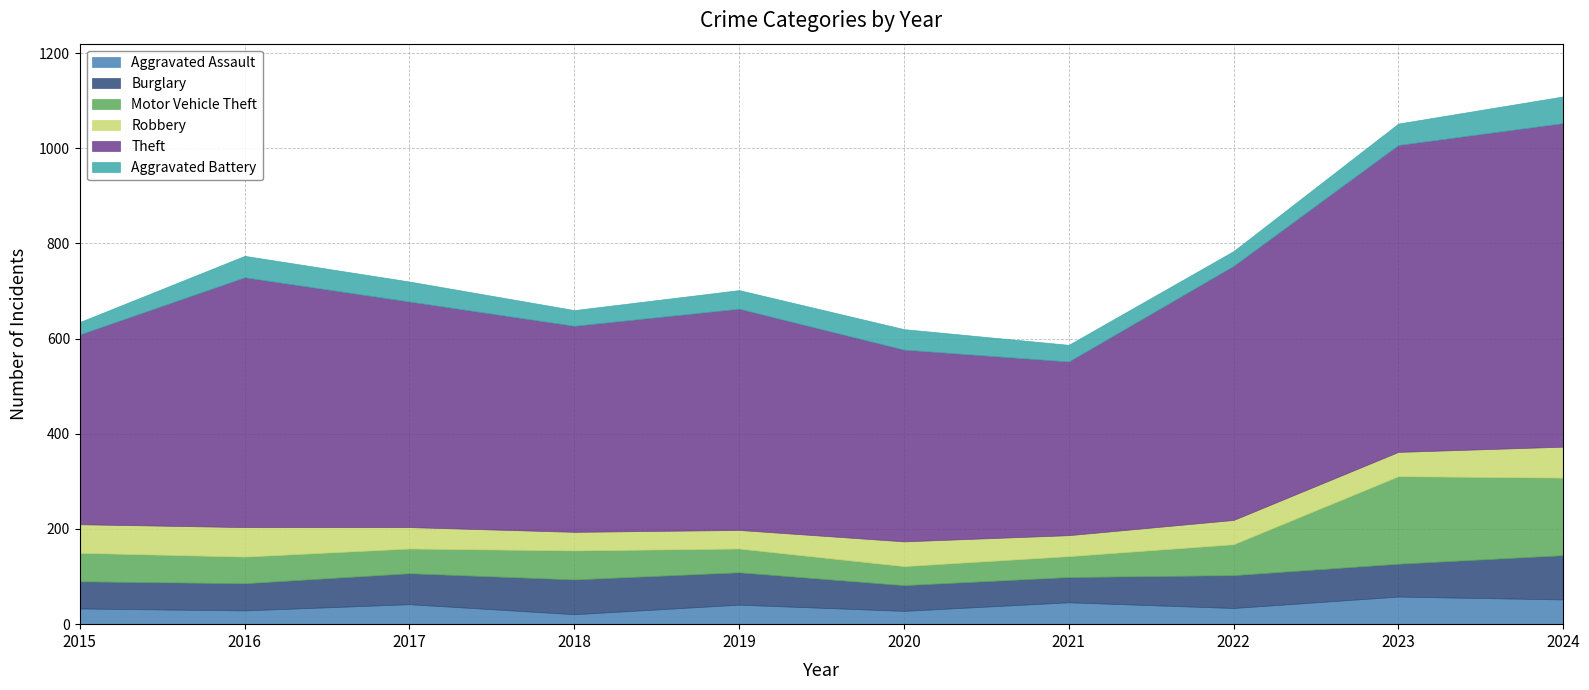

At 2023, list the series in order from largest to smallest.

Theft, Motor Vehicle Theft, Burglary, Aggravated Assault, Robbery, Aggravated Battery